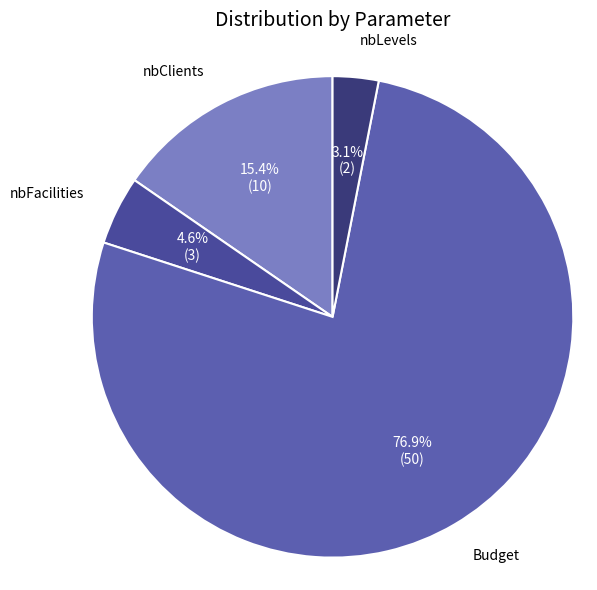

Which category has the biggest portion of the pie?

Budget